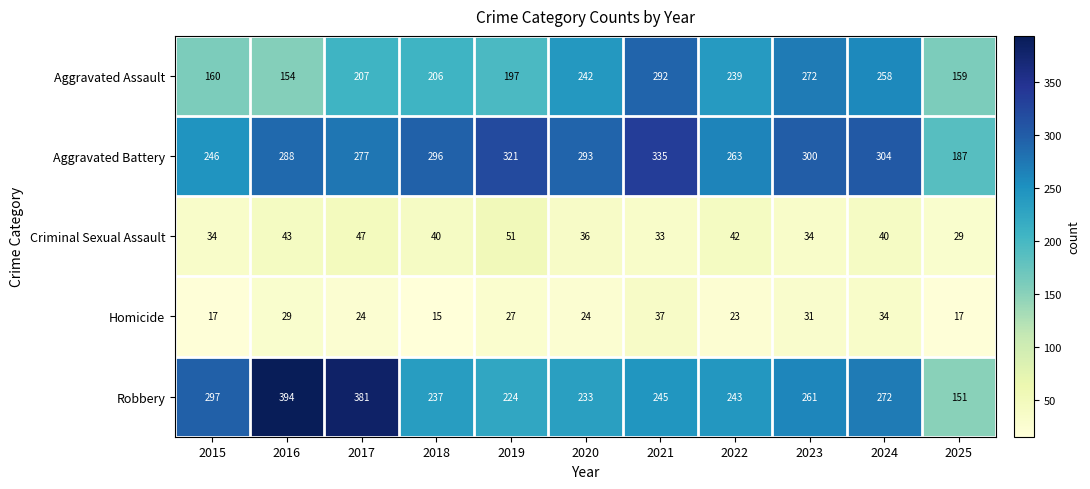

At which category is the sum across all series the highest?

2021